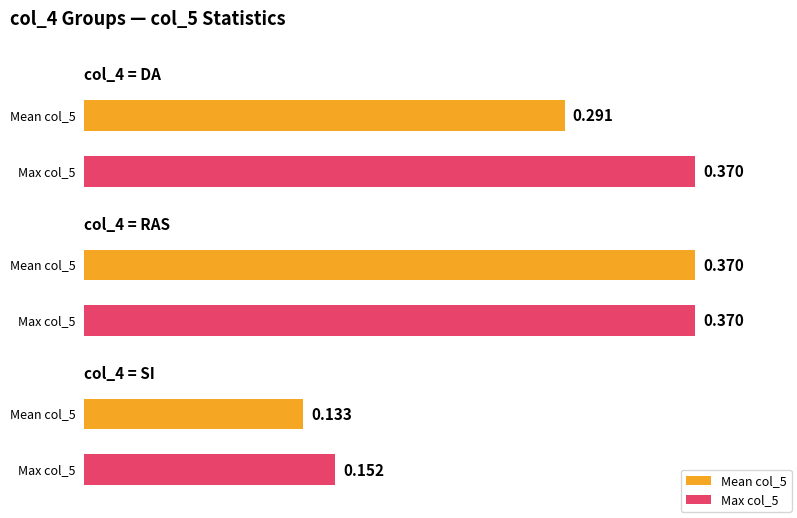

What is the label of the 5th bar from the right?

DA